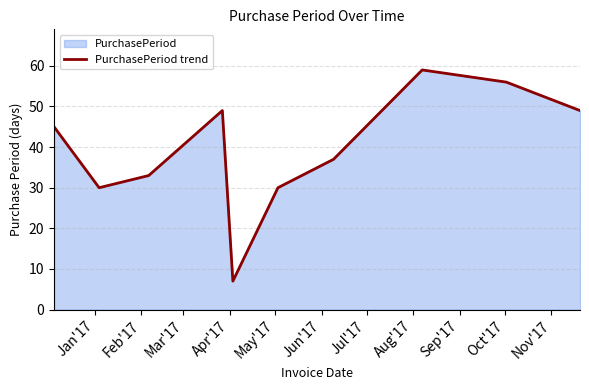

Count the number of categories in the chart.

10